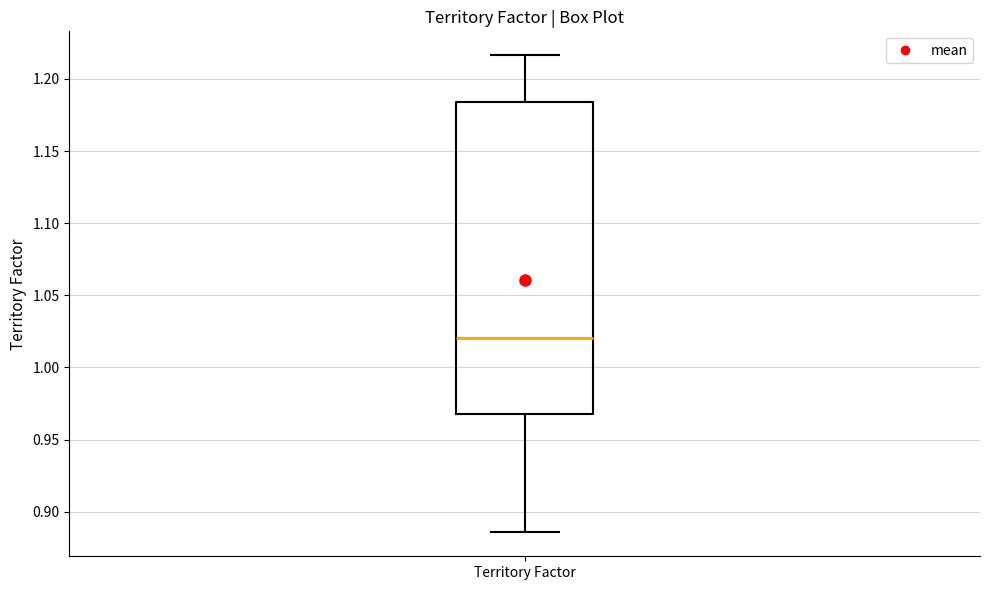

Where does the median line of the box for Territory Factor sit on the y-axis? The values are not printed on the chart, so give them approximately, as read against the axis.

1.020